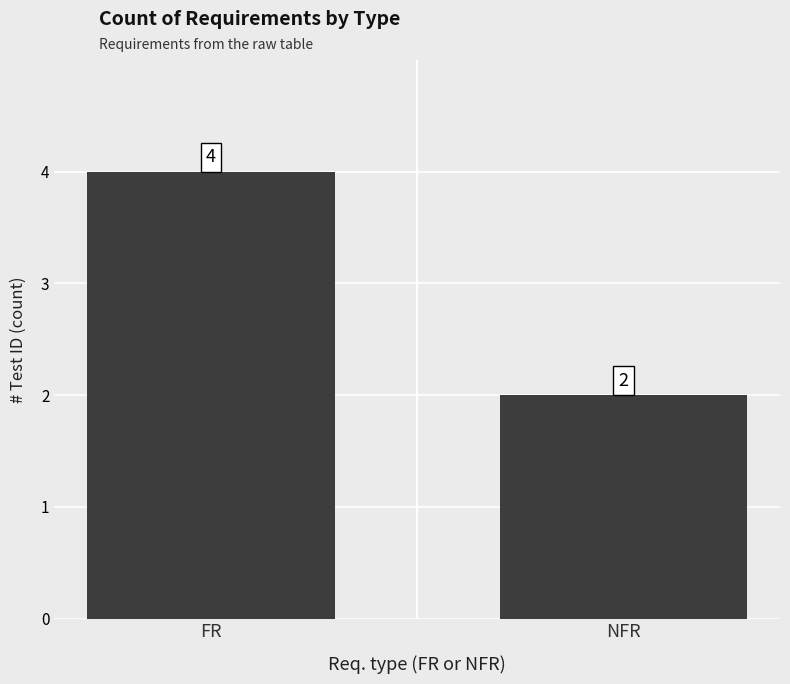

What is the difference between the maximum and minimum values?

2